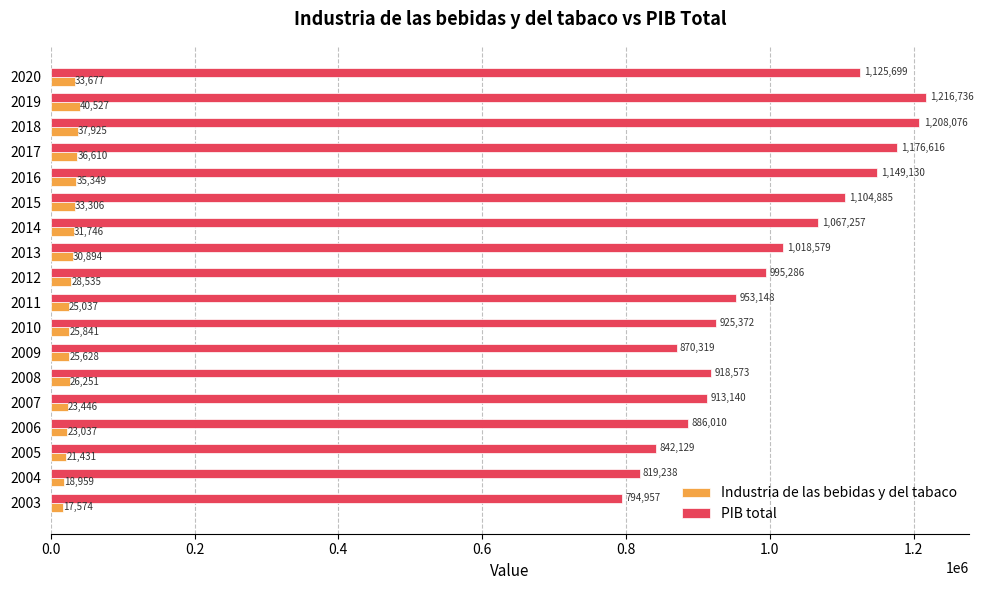

List the labels in order of Industria de las bebidas y del tabaco value, largest first.

2019, 2018, 2017, 2016, 2020, 2015, 2014, 2013, 2012, 2008, 2010, 2009, 2011, 2007, 2006, 2005, 2004, 2003